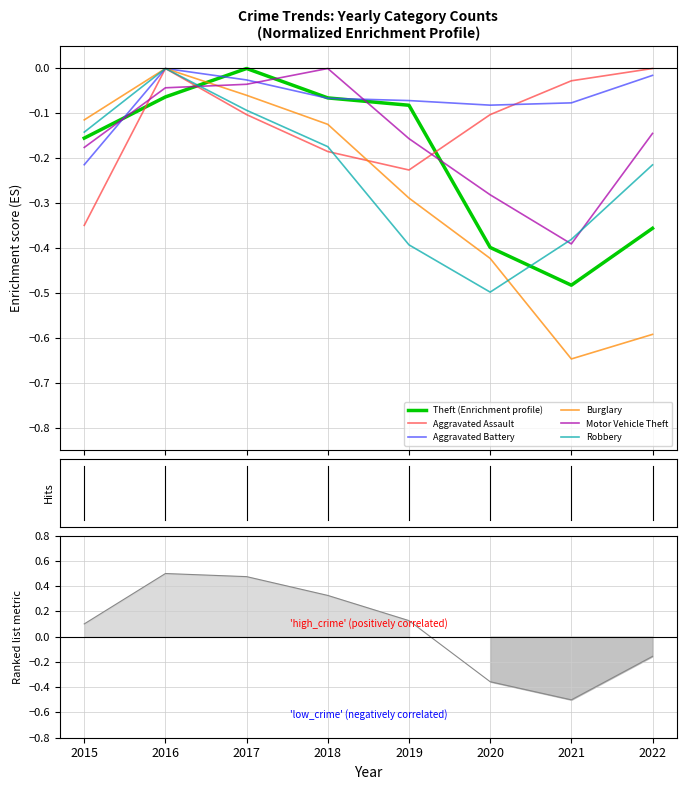

True or false: Theft has a value of -0.1 at 2018.

True